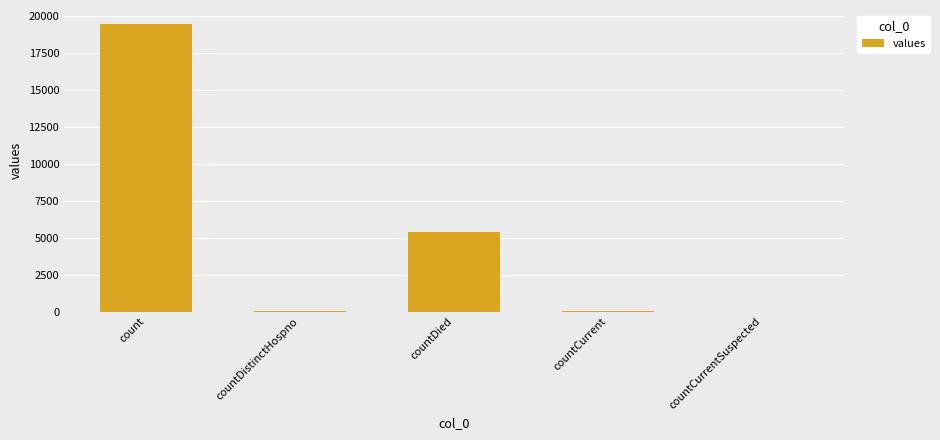

What is the change in value from count to countCurrentSuspected?

-19420